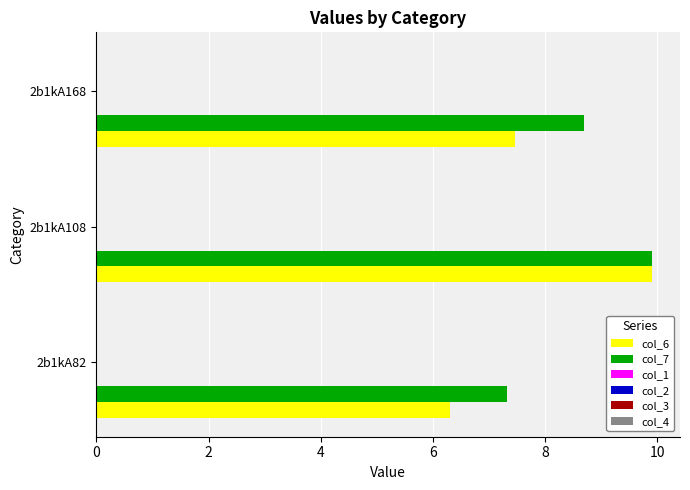

How many data points does each series have?

3